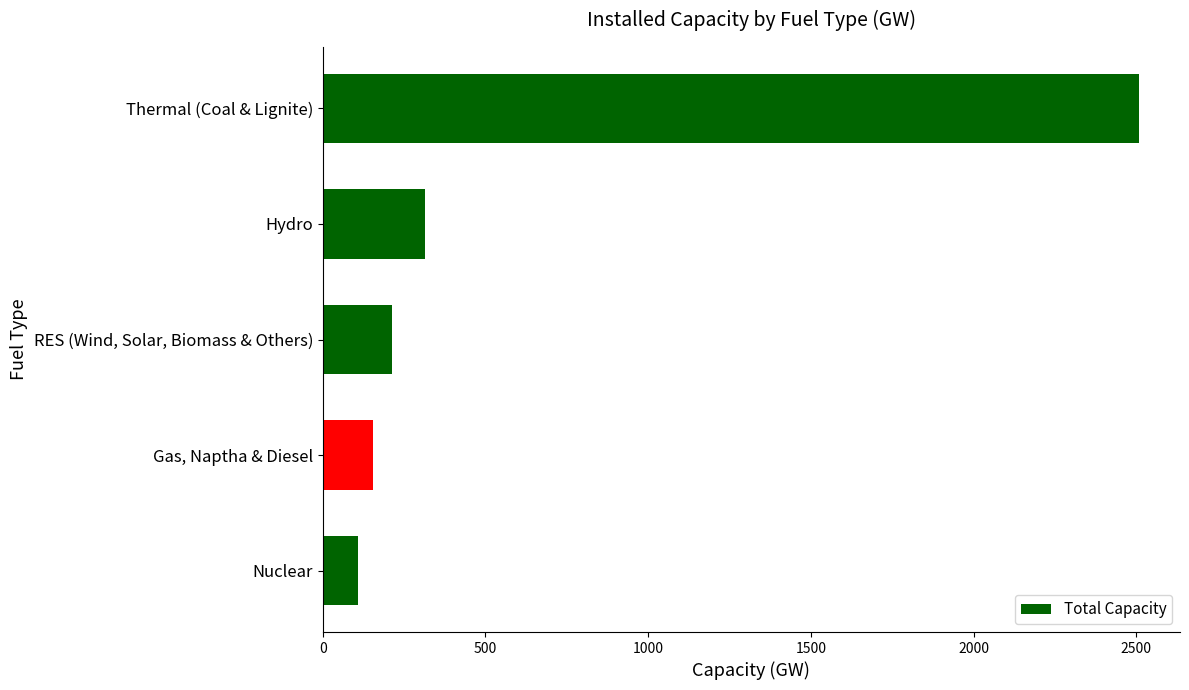

How many data points are less than 212?

2